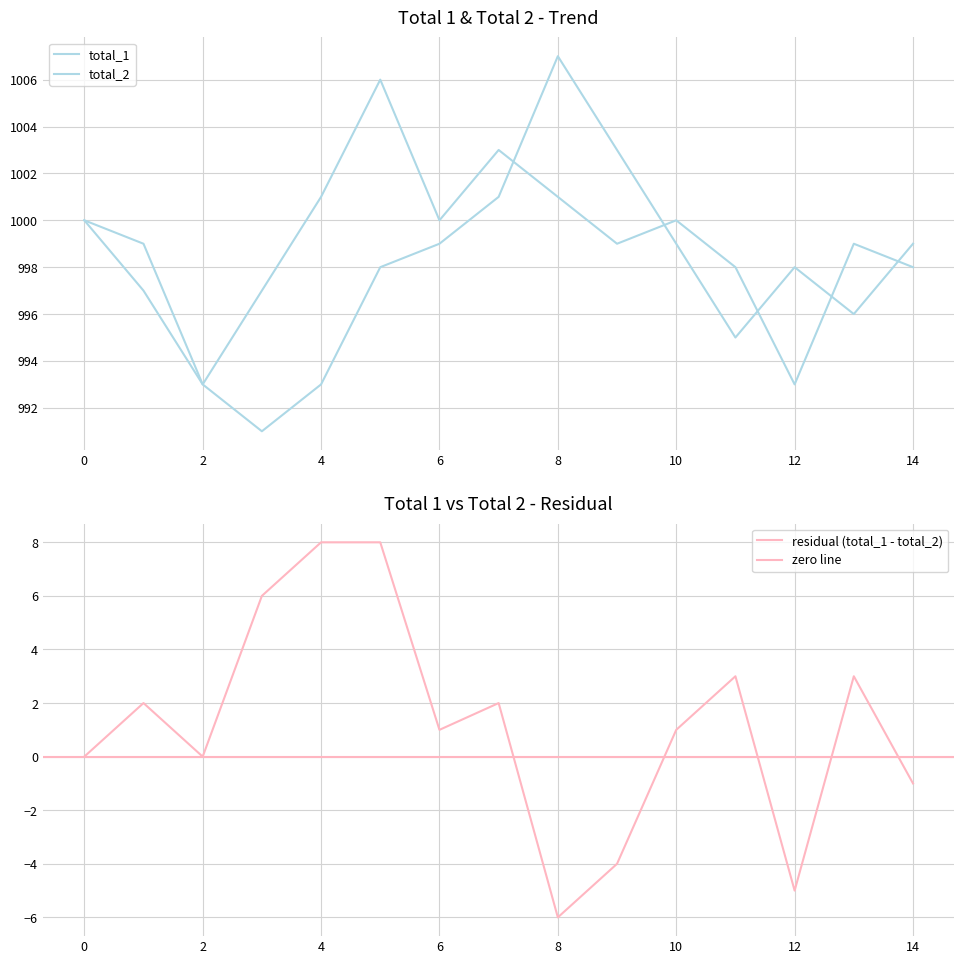

Count the number of data series in this chart.

2